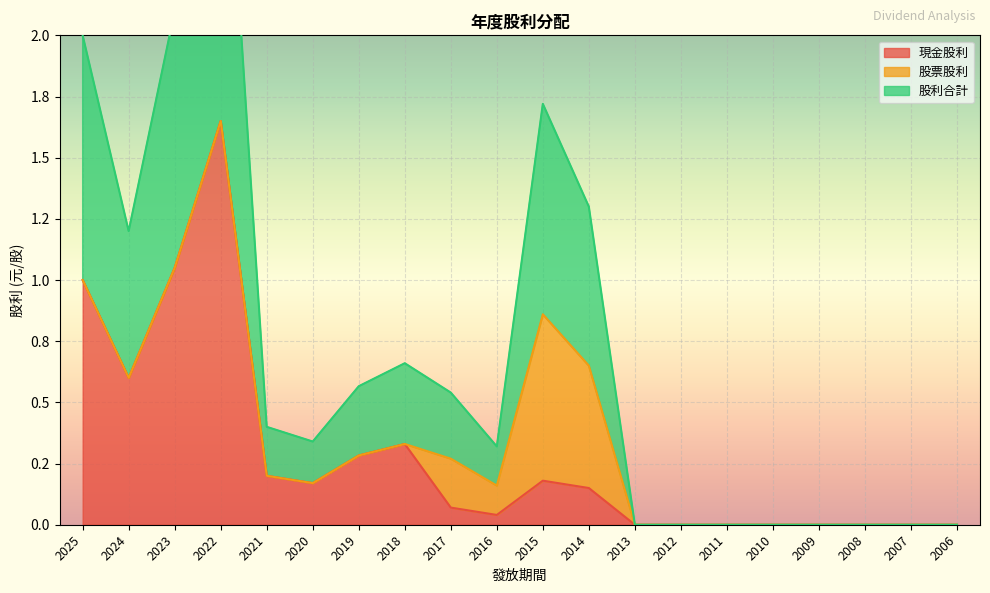

True or false: 股利合計 and 現金股利 intersect in this chart.

False